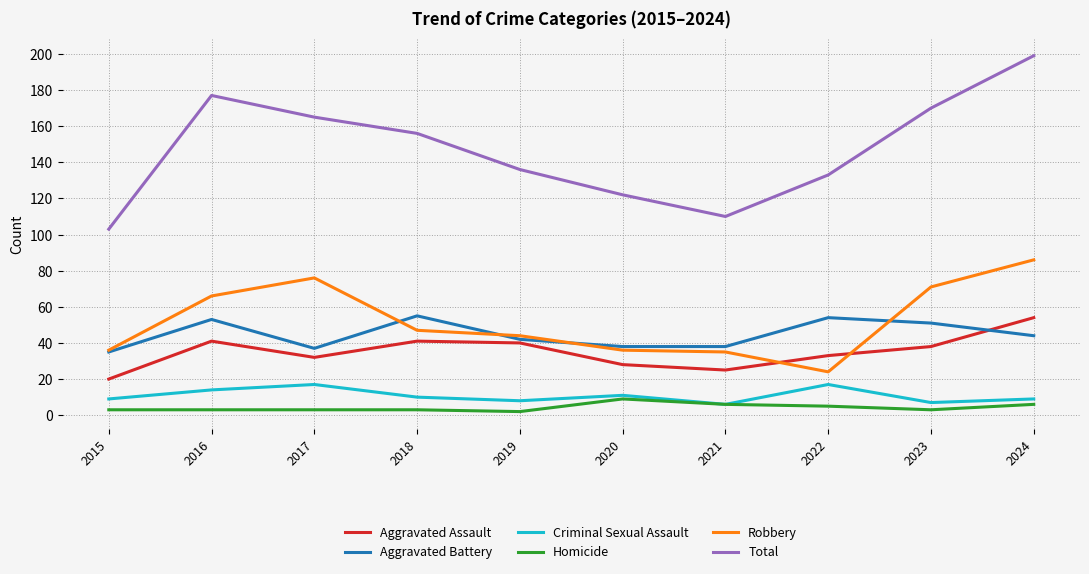

What is the difference between the maximum and minimum values in the Homicide series?

7